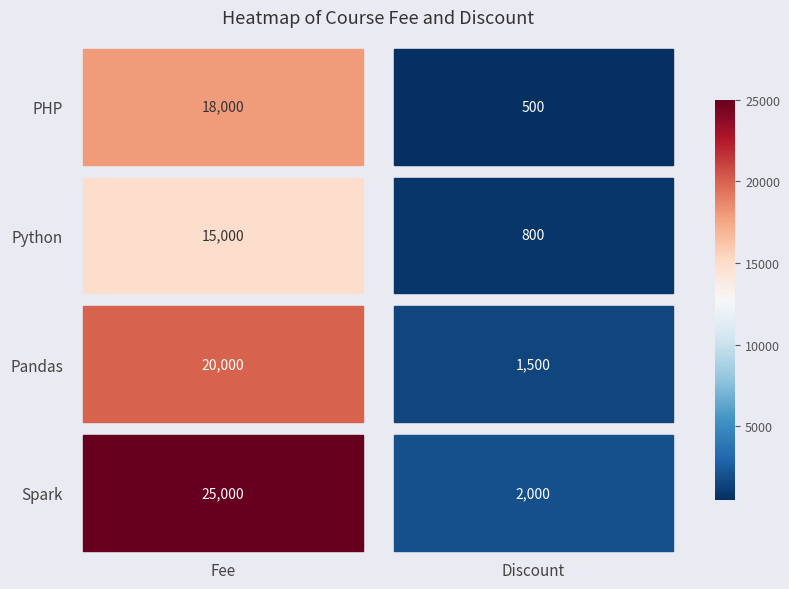

Reading left to right, extract all data points from this chart.

Spark: Fee=25000	Discount=2000
Pandas: Fee=20000	Discount=1500
Python: Fee=15000	Discount=800
PHP: Fee=18000	Discount=500